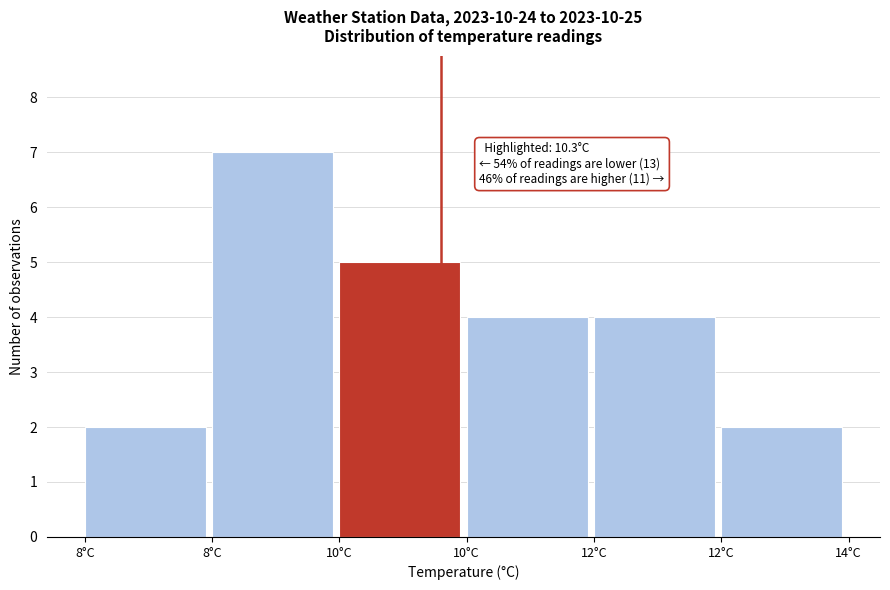

Are the bars horizontal?

No